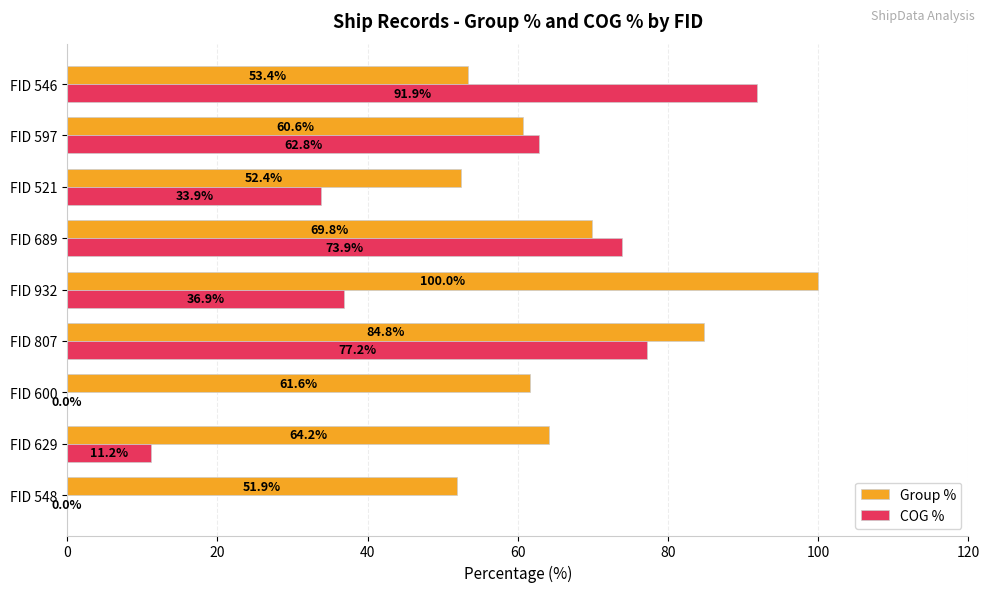

Which series has the largest total across all categories?

Group %